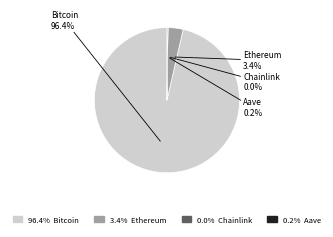

The Ethereum slice represents 3% of the pie. True or false?

True